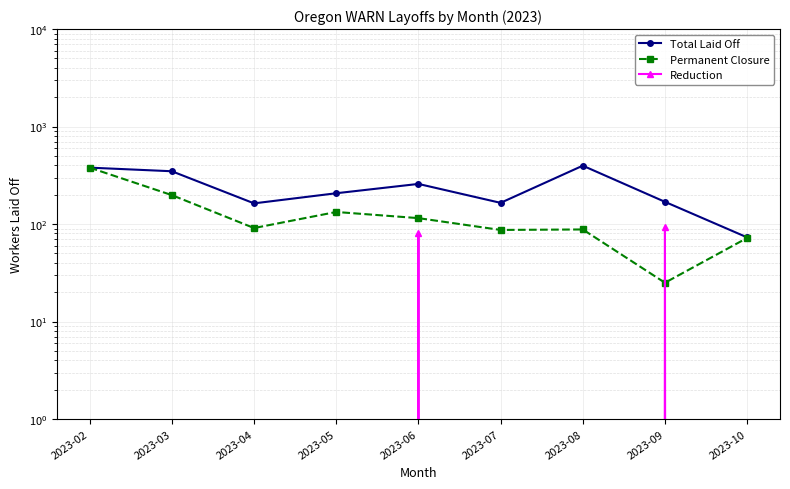

What is the value of the Permanent Closure point at the 7th from the left?

88